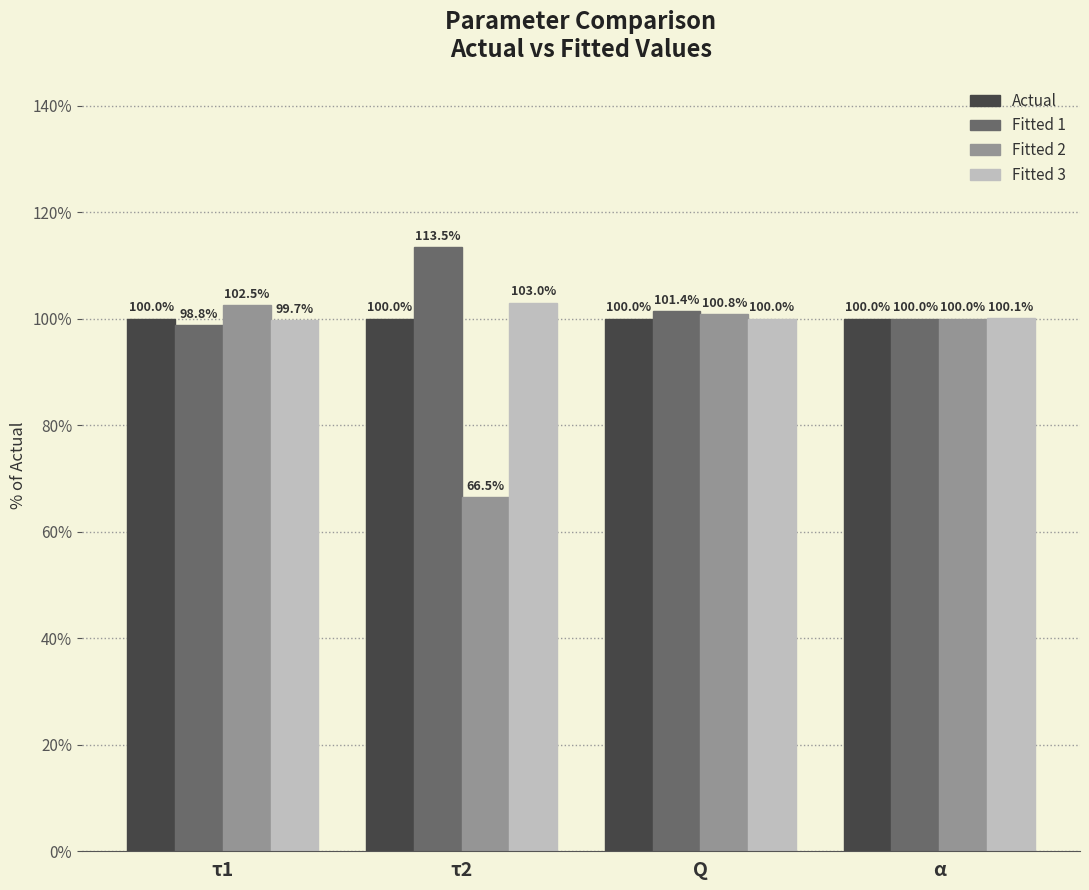

Which series has the largest range (max minus min)?

Fitted 2